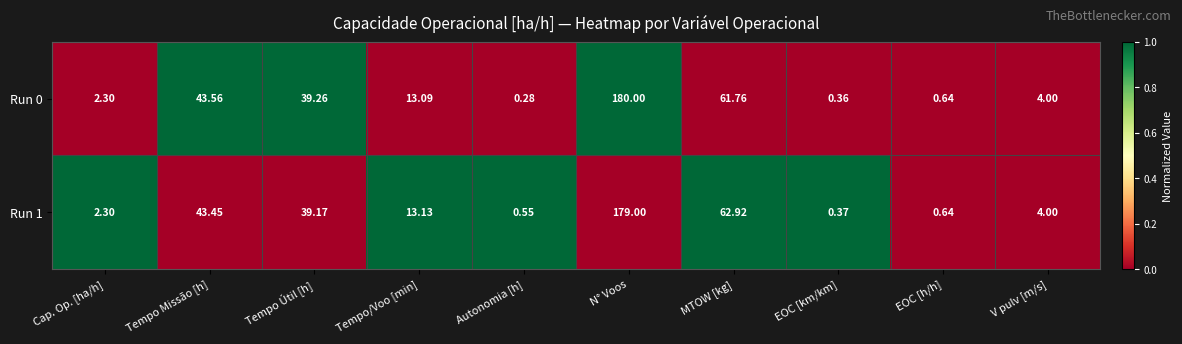

Rank the categories by Run 1 value from lowest to highest.

EOC [km/km], Autonomia [h], EOC [h/h], Cap. Op. [ha/h], V pulv [m/s], Tempo/Voo [min], Tempo Útil [h], Tempo Missão [h], MTOW [kg], N° Voos